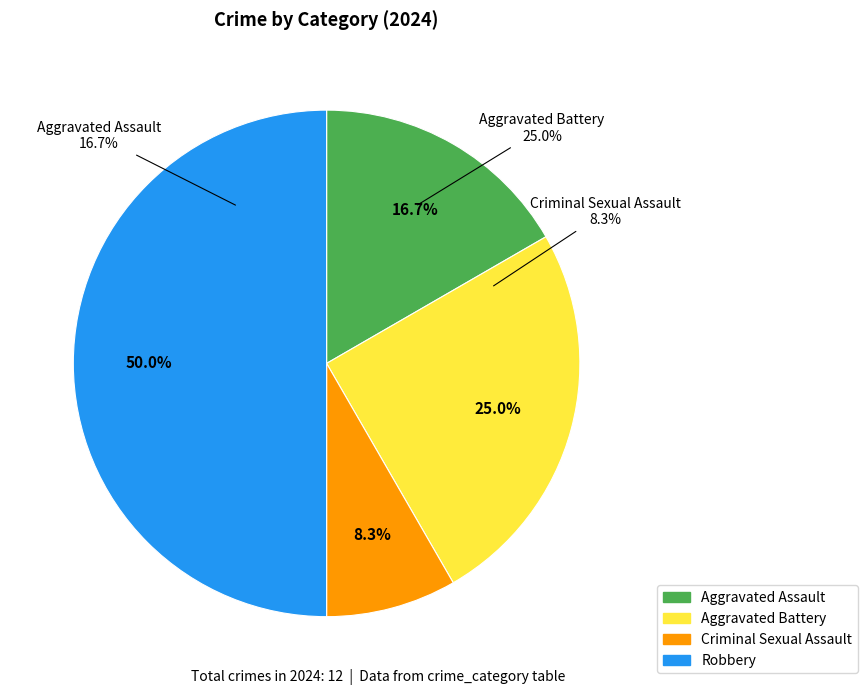

To the nearest percent, what portion does Aggravated Assault represent?

17%